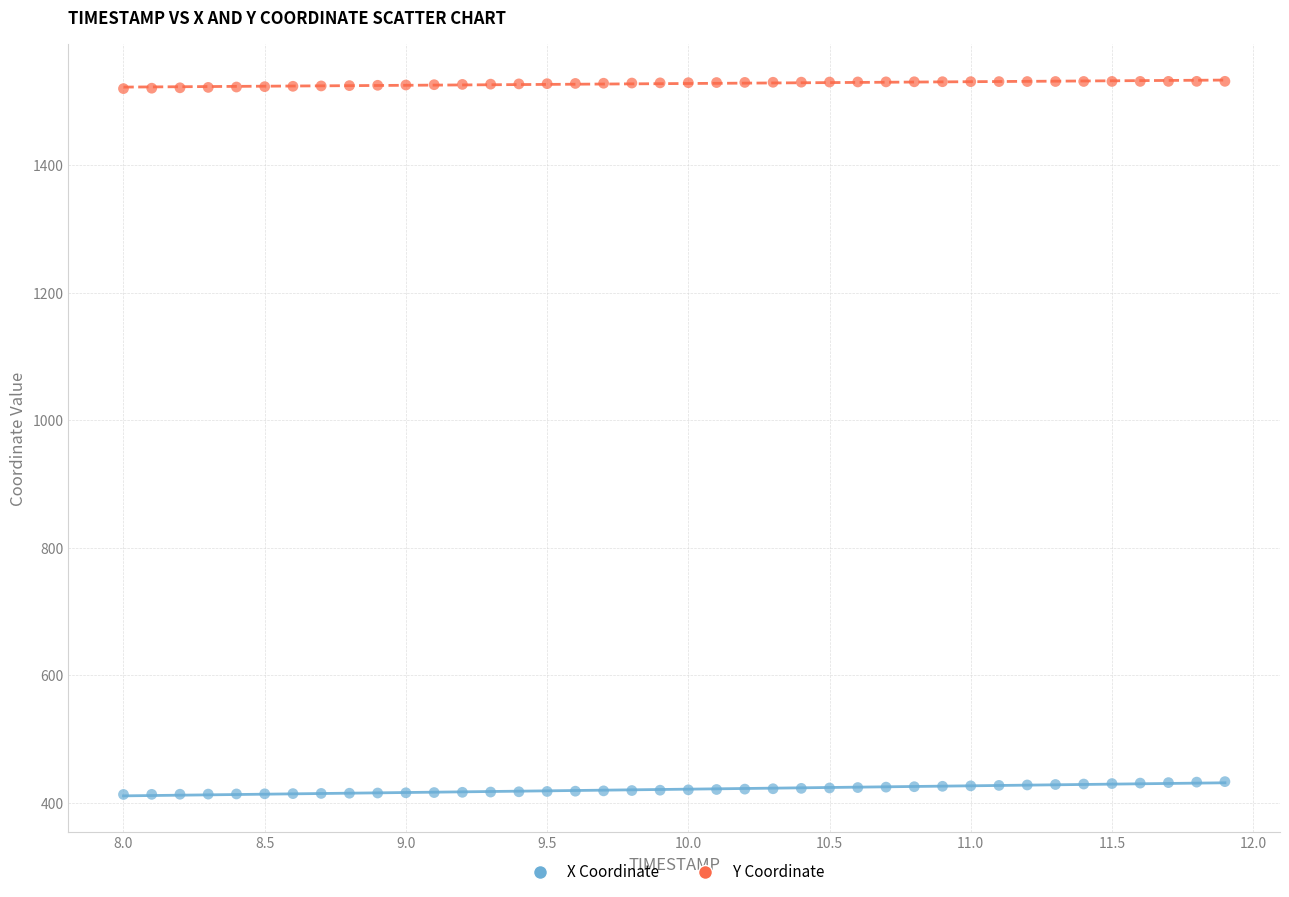

Which series contains the highest Y value?

Y Coordinate